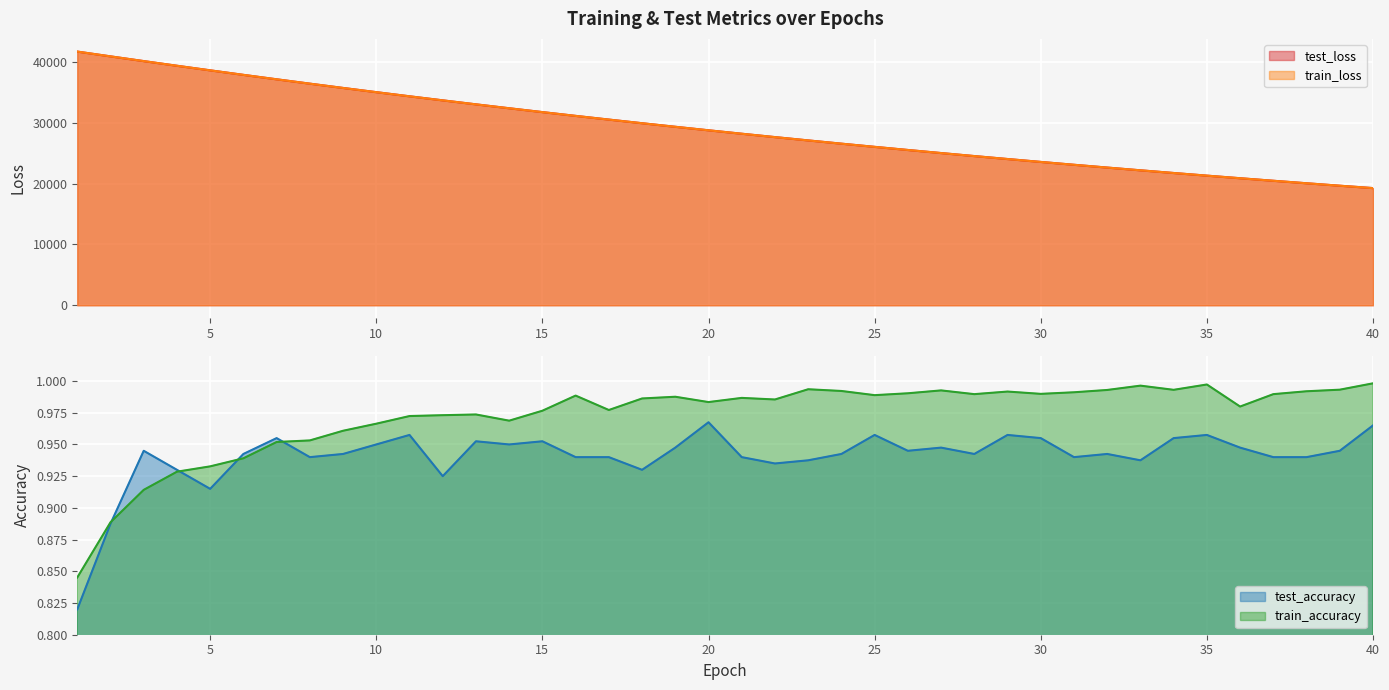

True or false: train_accuracy and train_loss cross at least once.

False